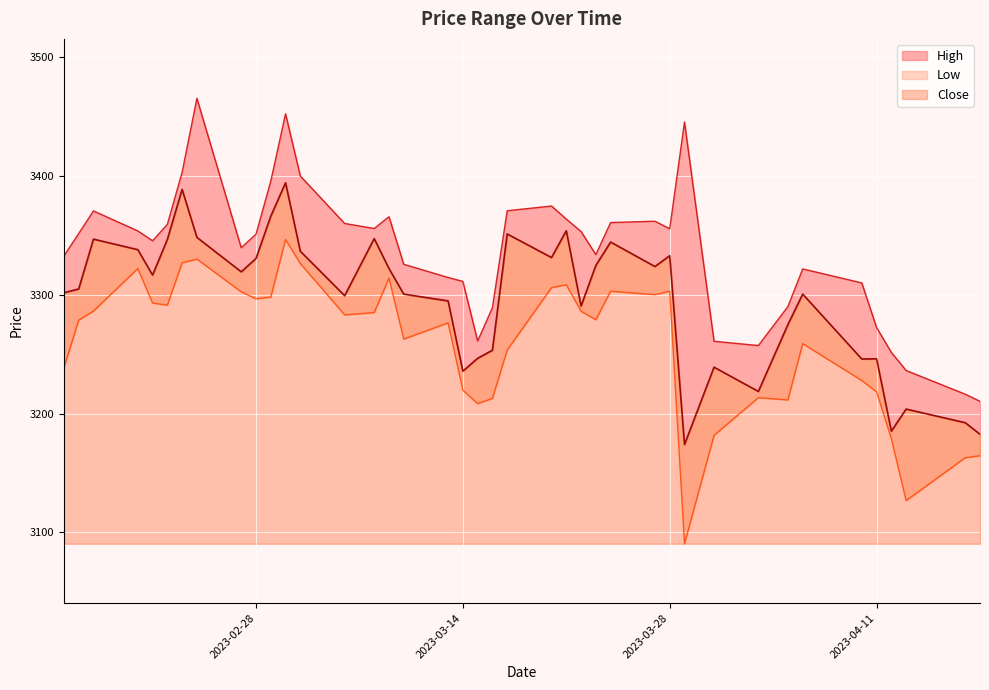

Where is Close nearest to the value 3284?

2023-03-22